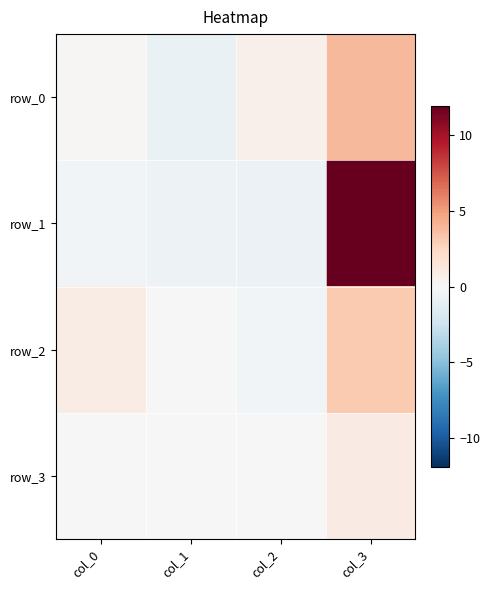

What is the sum of all row_1 values?

10.3